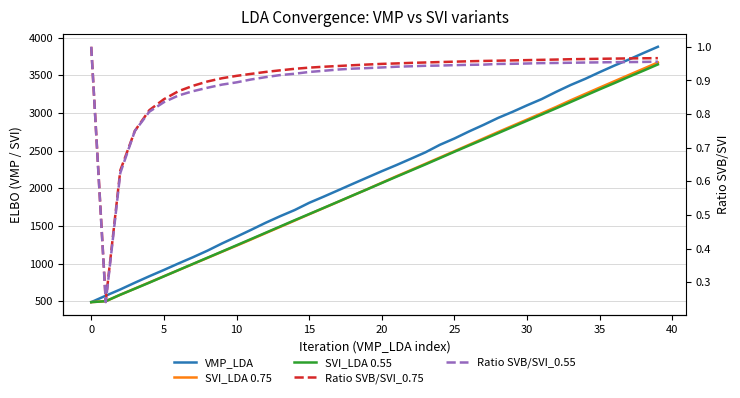

Which series has the largest total across all categories?

VMP_LDA